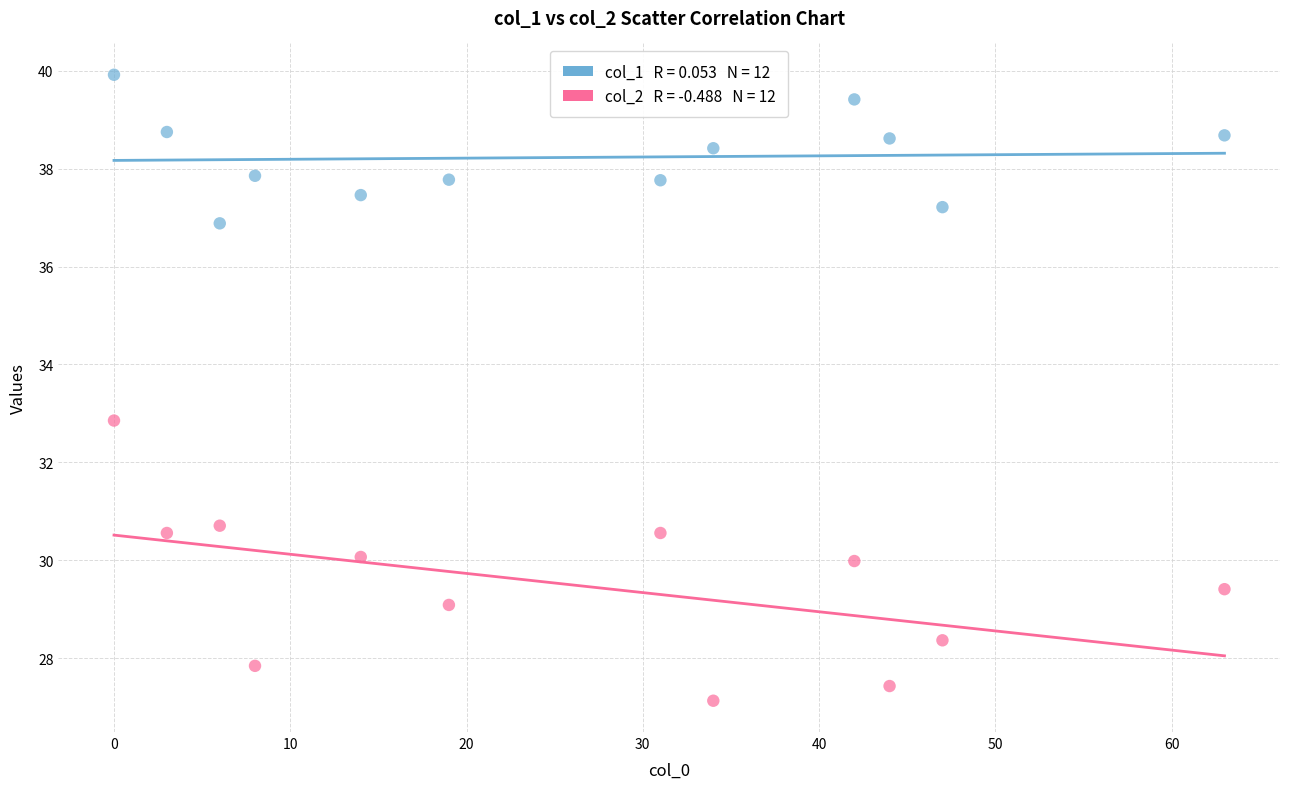

Across all data points, what is the range of Y values (max minus min)?

12.8